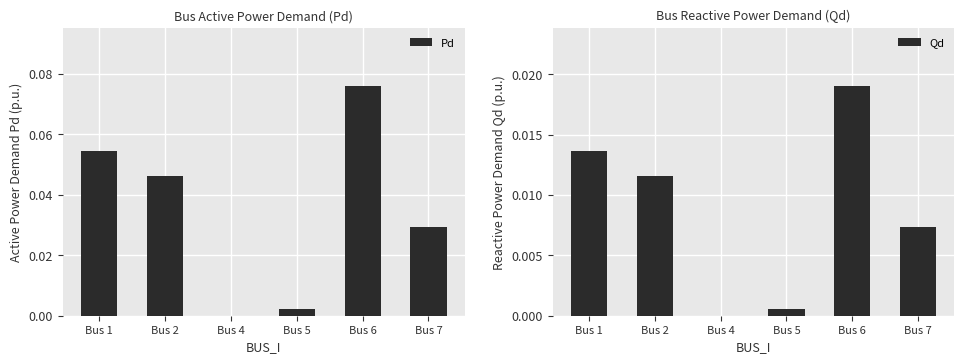

Rank the series by their maximum value, from lowest to highest.

Qd, Pd